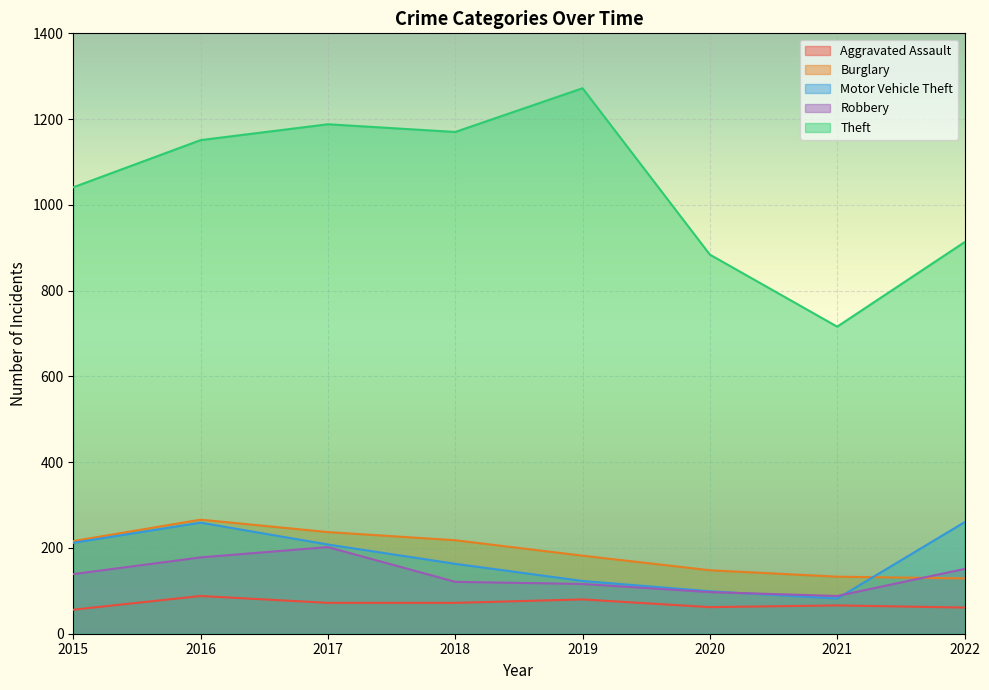

True or false: Motor Vehicle Theft and Burglary cross at least once.

True